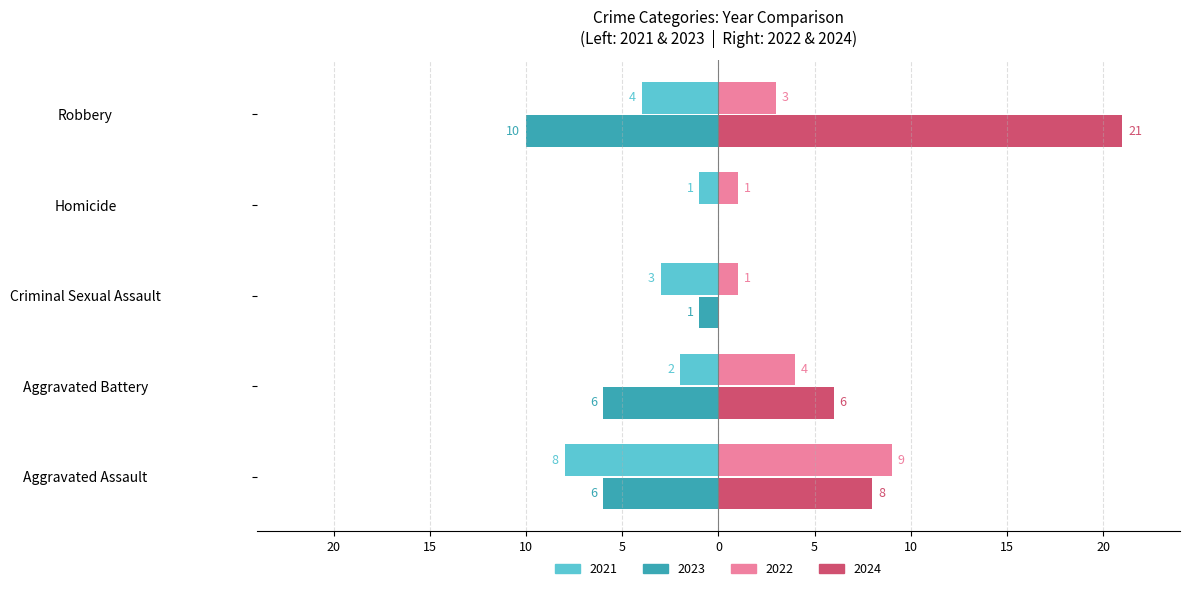

What are all the series names shown in the legend?

2021, 2023, 2022, 2024